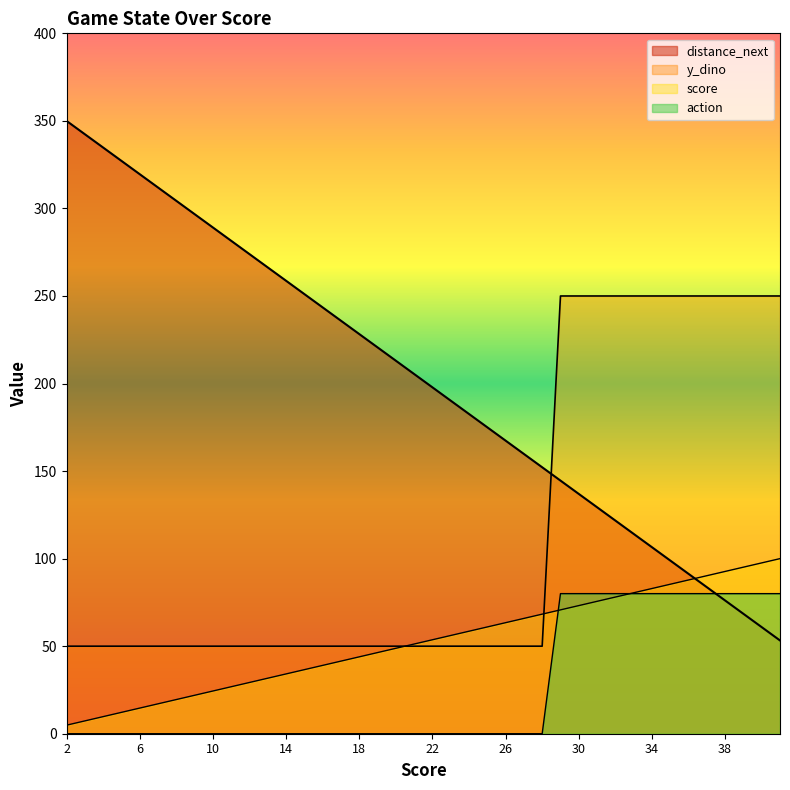

What is the total value across all series at 40?

488.4